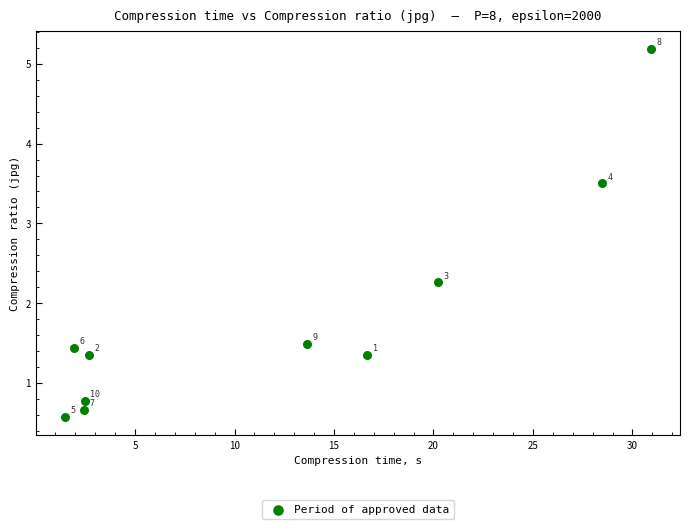

What is the range of Y values (max minus min)?

4.6